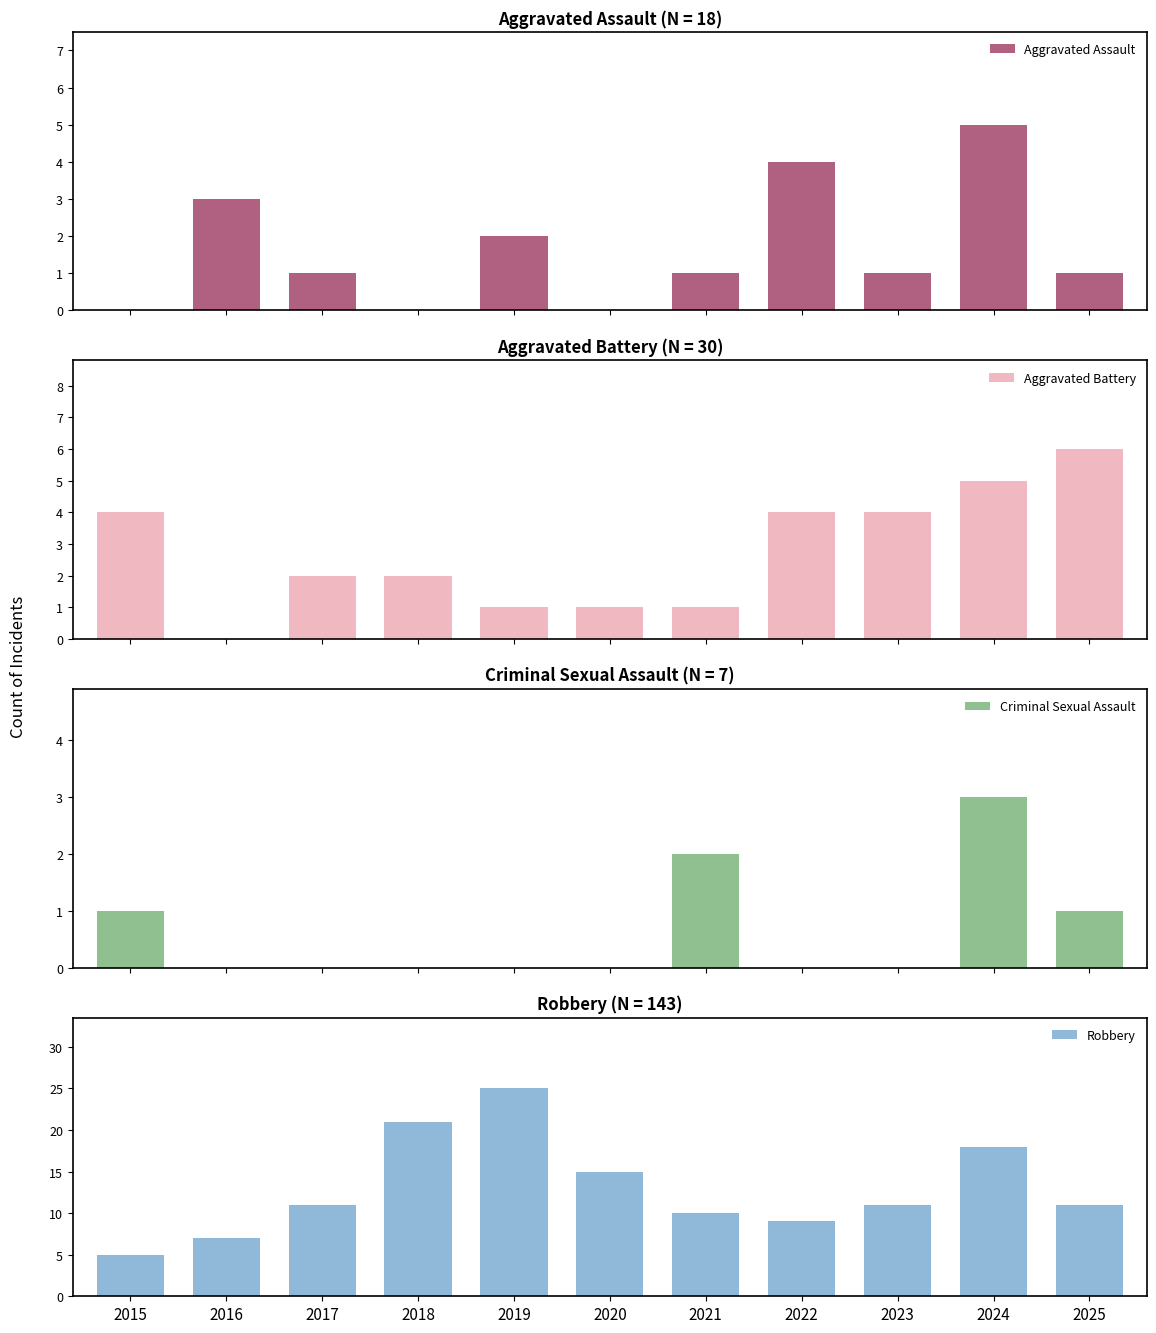

Which has a higher value, 2018 or 2020?

2018